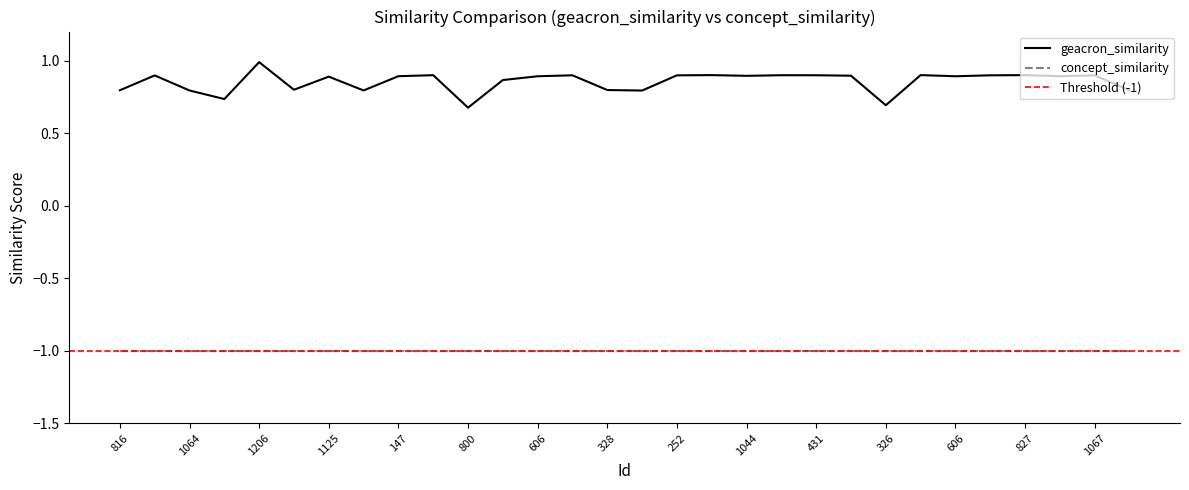

What is the sum of the values at 326 and 1067?

1.6